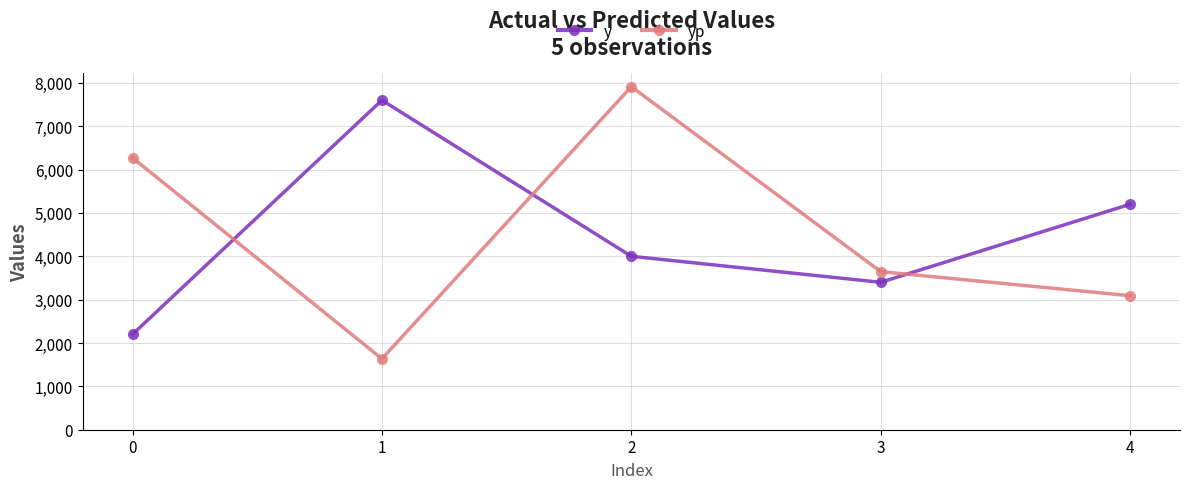

At 0, list the series in order from smallest to largest.

y, yp